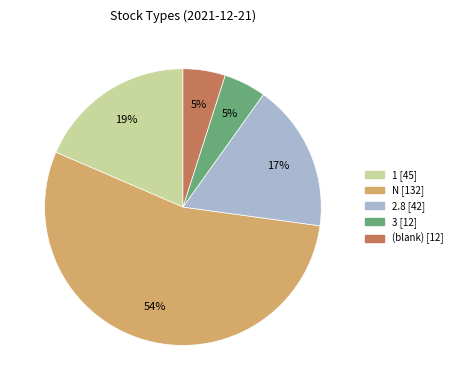

Does any single category account for the majority?

Yes